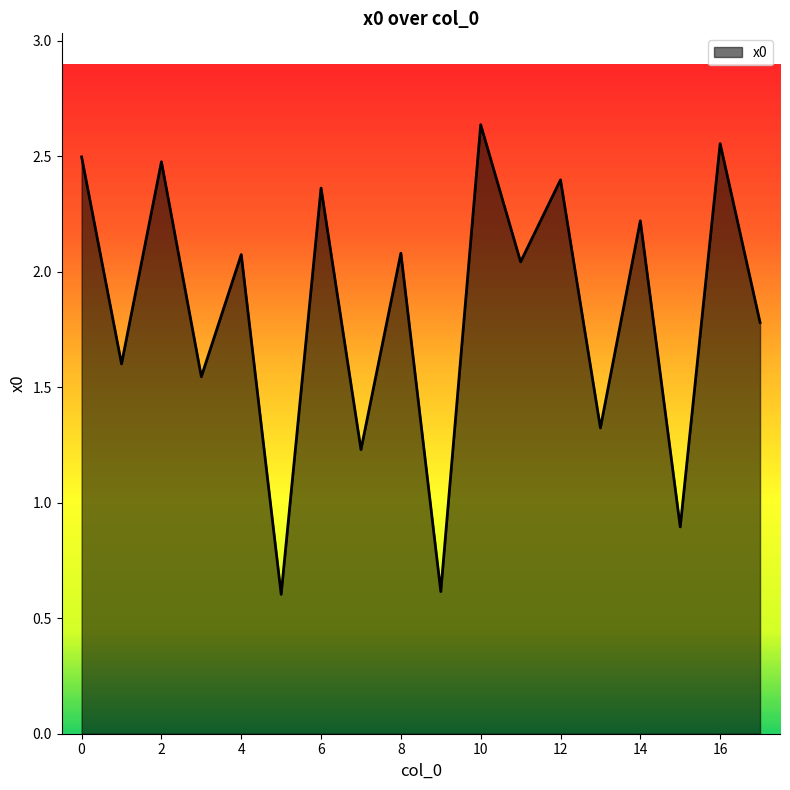

What is the minimum value shown in the chart?

0.6